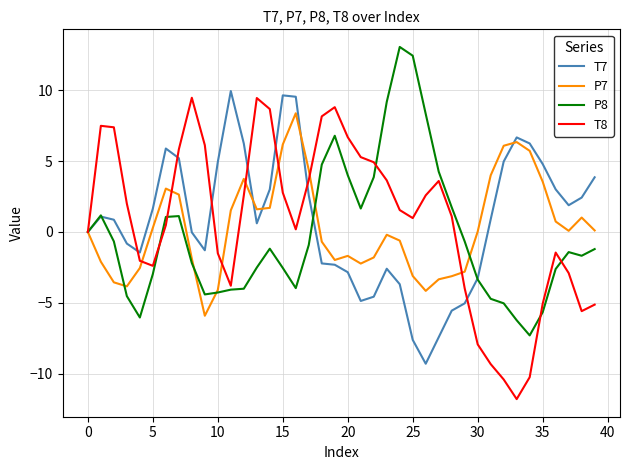

What is the maximum value for P7?

8.4